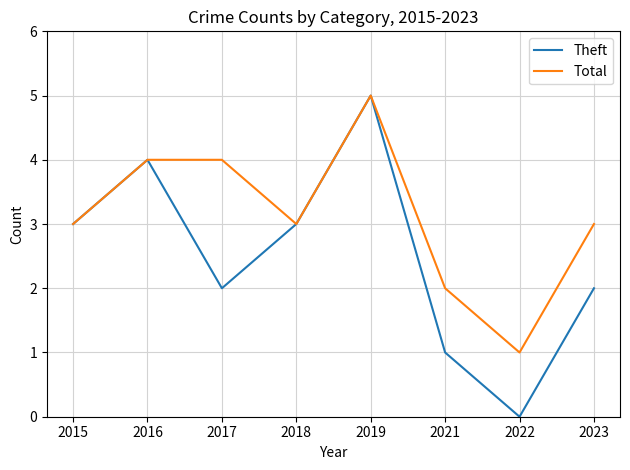

What is the highest value of the Total series?

5